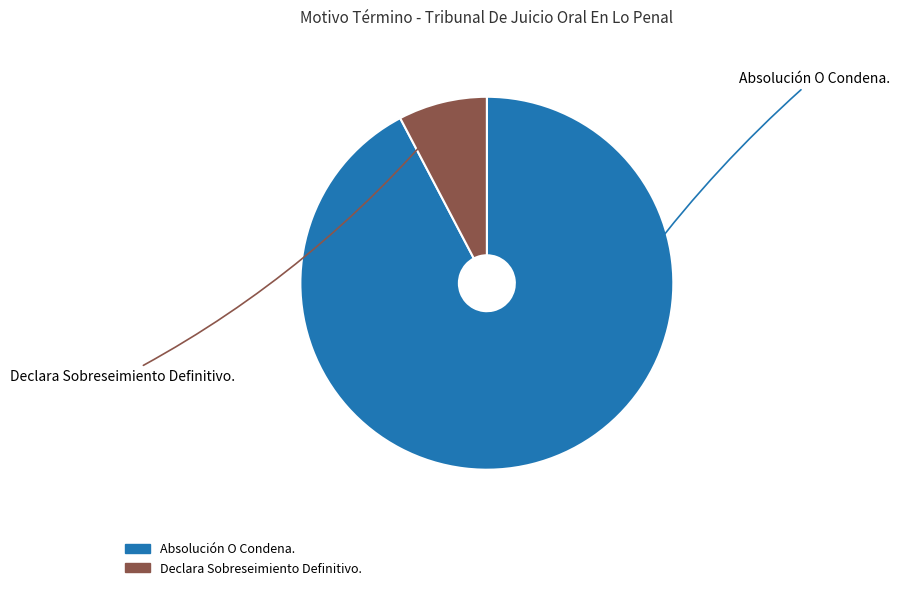

True or false: Absolución O Condena. accounts for 81% of the total.

False